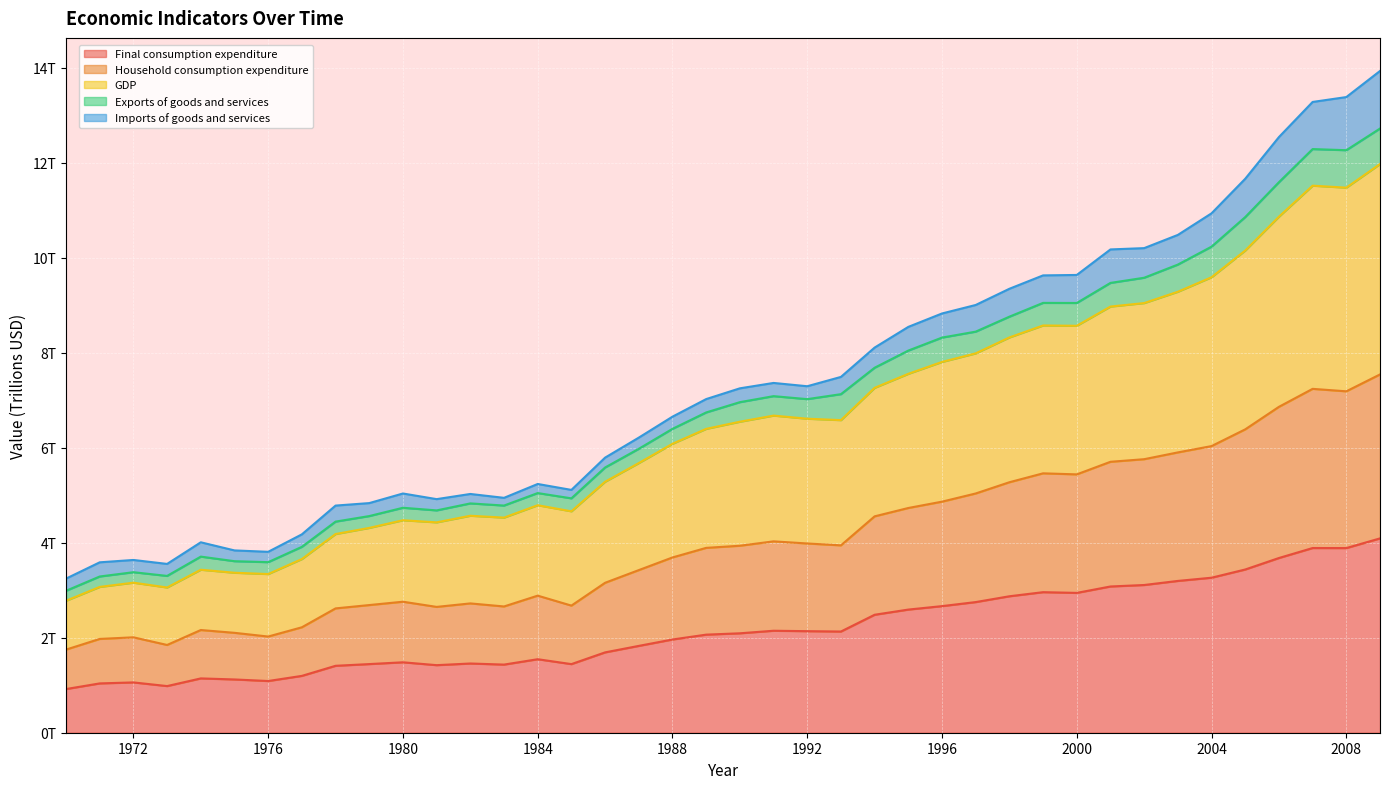

Is it true that GDP equals 9.0 at 2001?

True